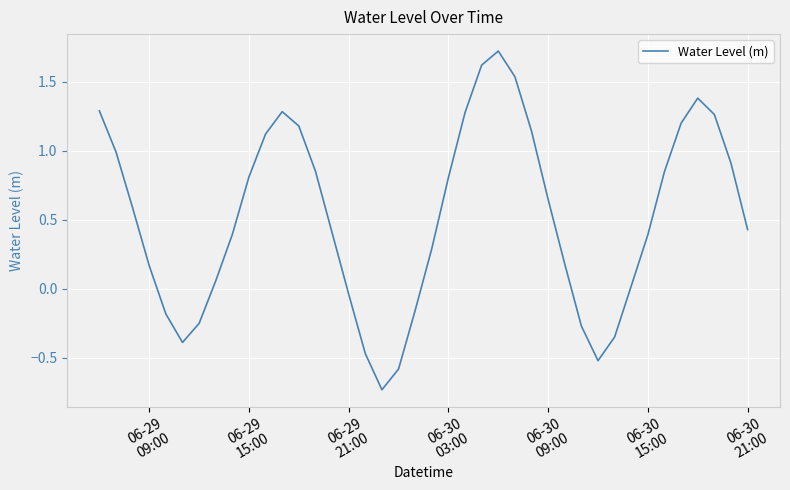

What is the maximum value shown in the chart?

1.7